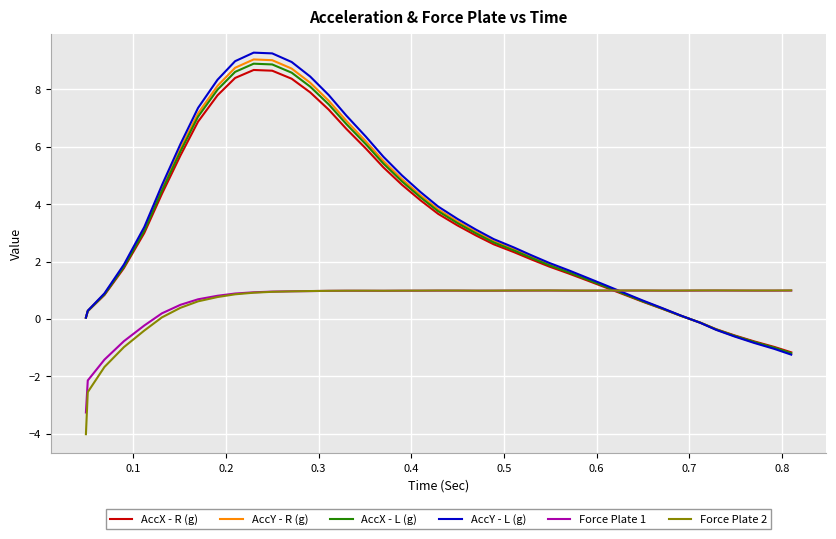

Which series has the widest spread of values?

AccY - L (g)